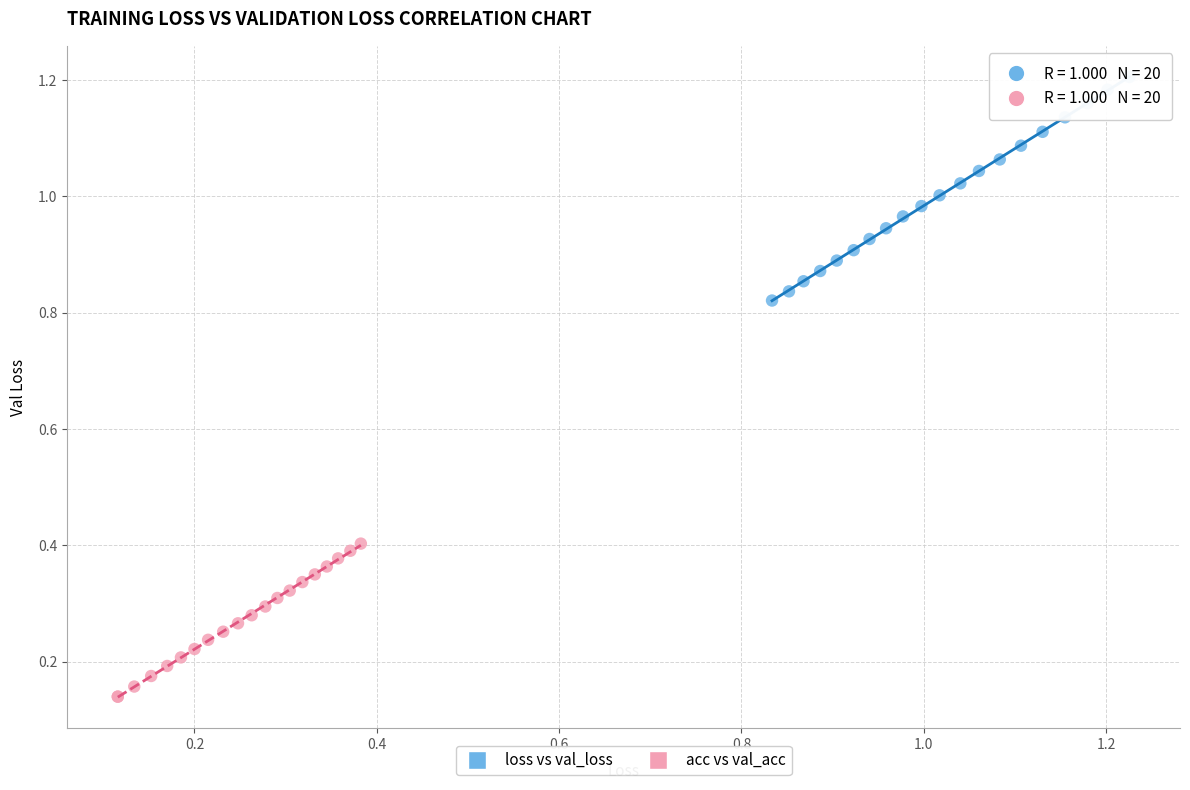

Which series reaches the maximum Y coordinate?

loss vs val_loss